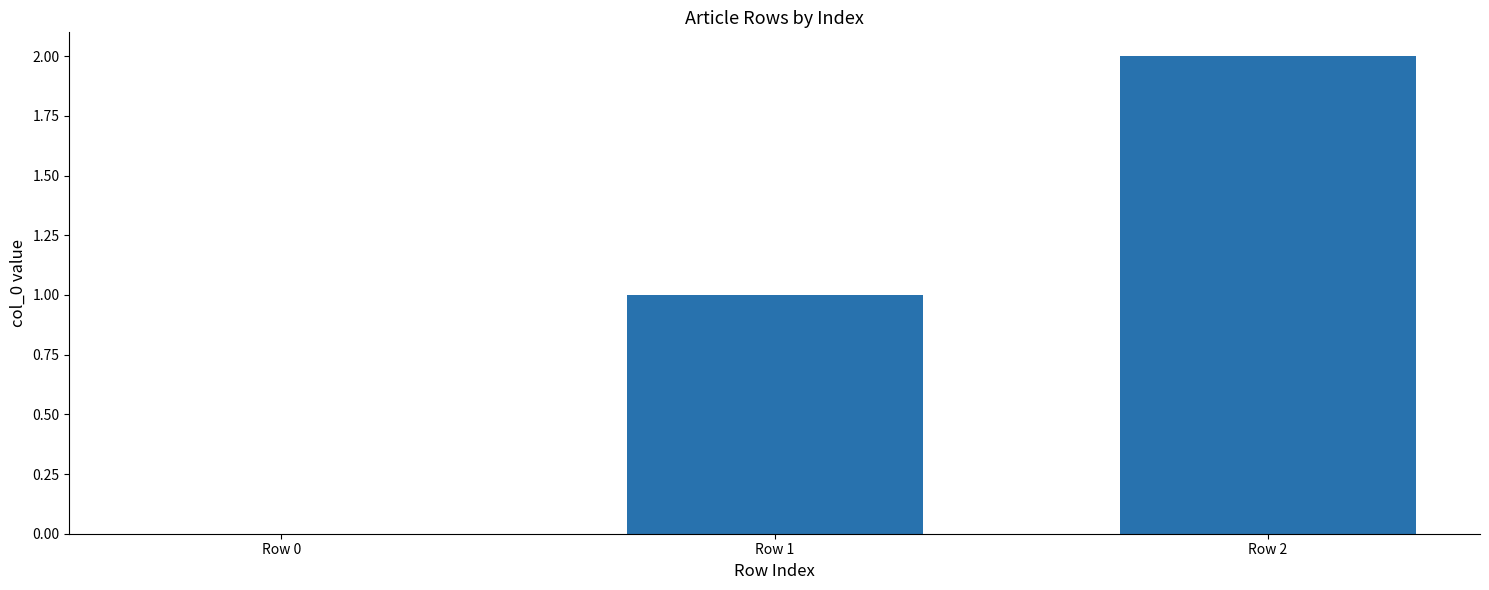

What is the maximum value shown in the chart?

2